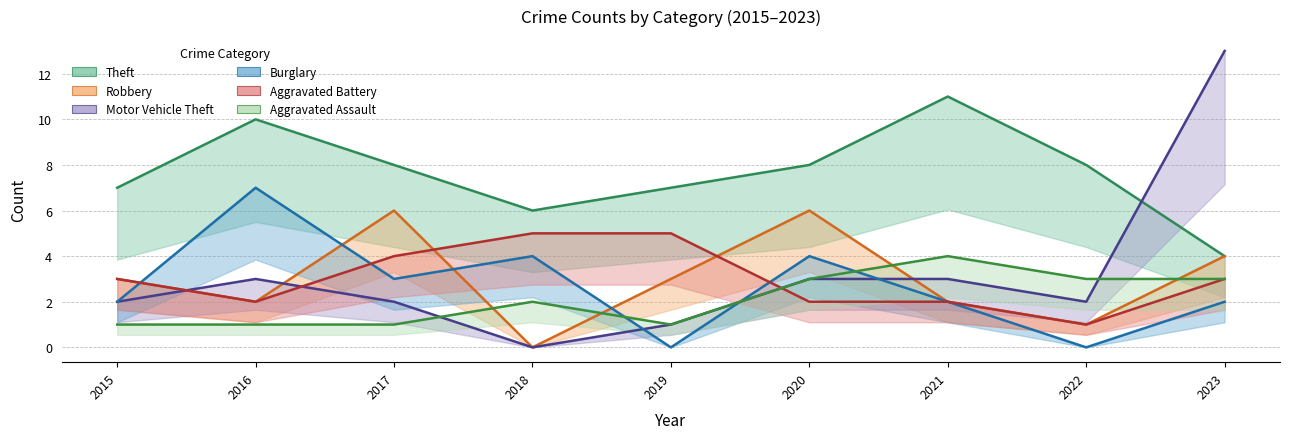

Between 2016 and 2019, which is larger?

2016